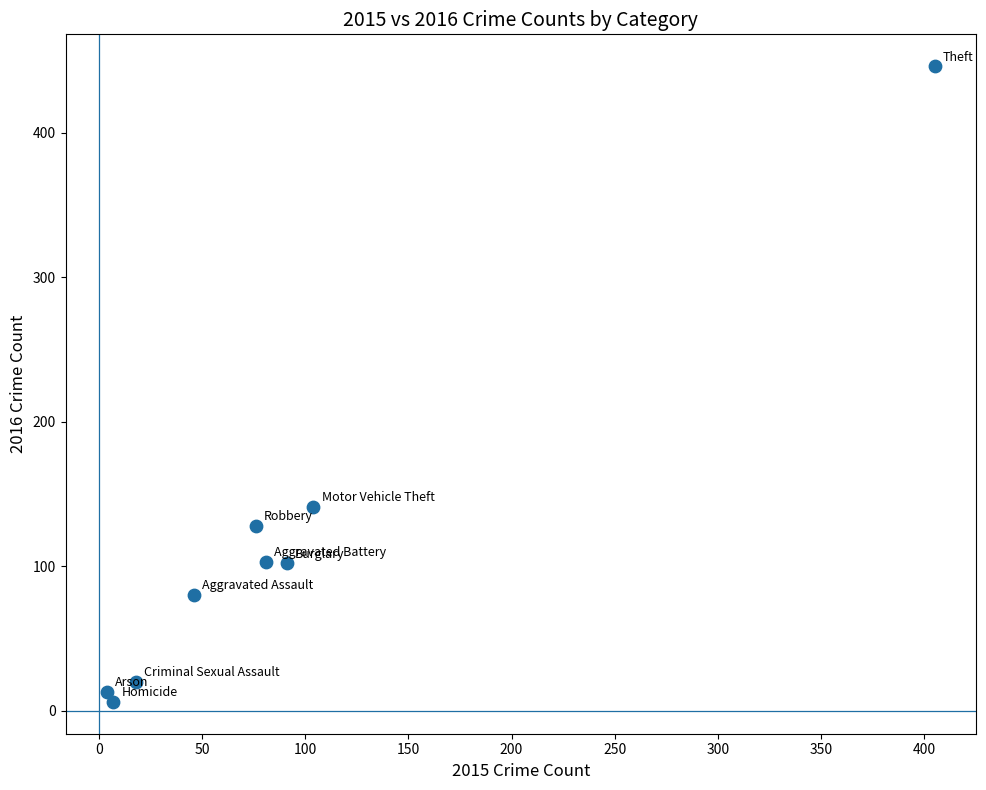

What is the average X value?

92